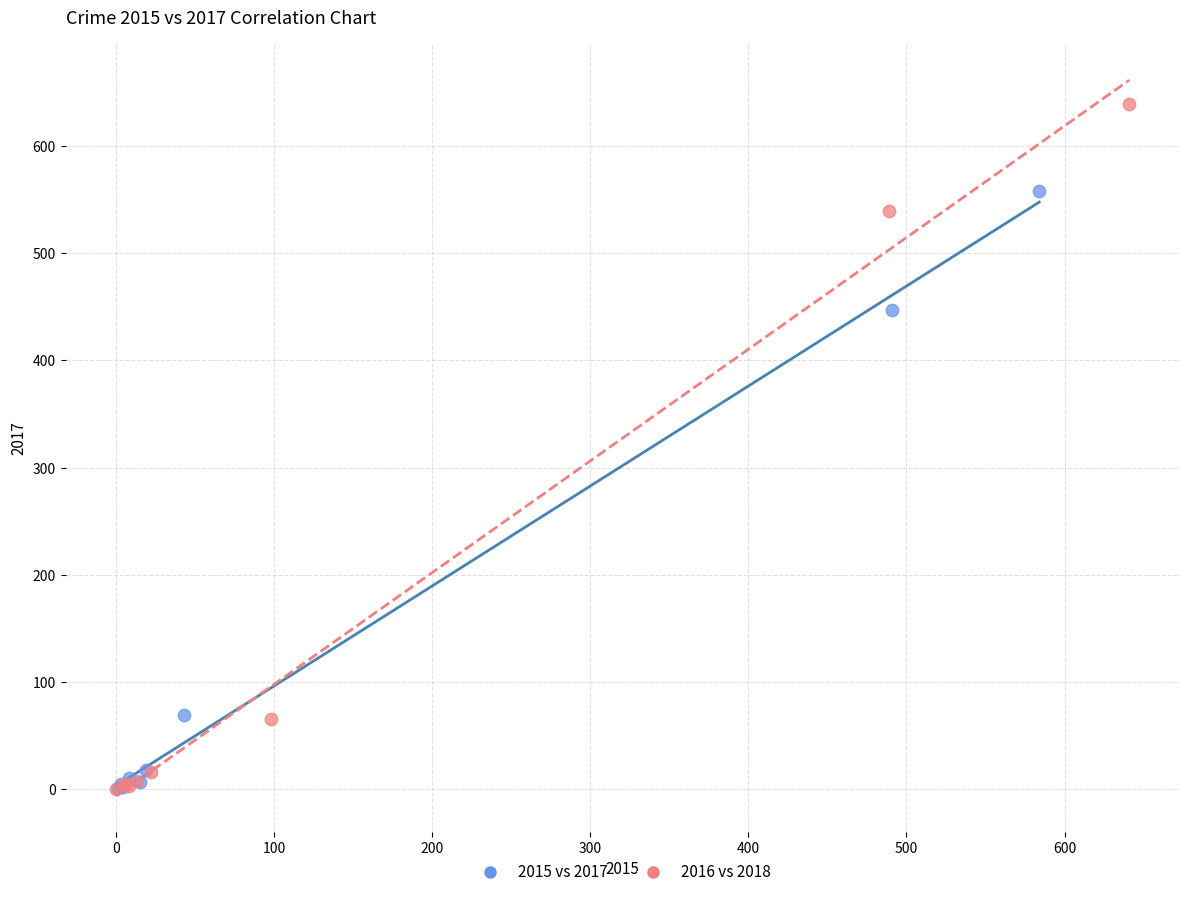

Which series contains the highest Y value?

2016 vs 2018